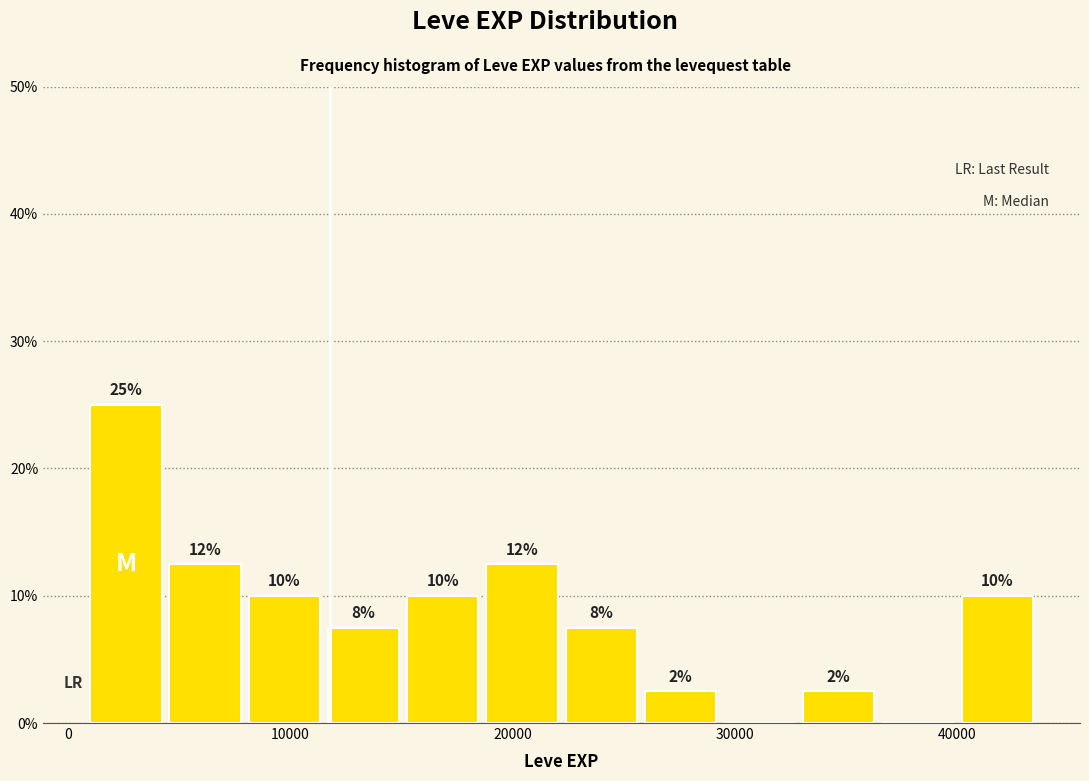

Read against the x-axis, roughly where is the centre of the tallest bar?

3000